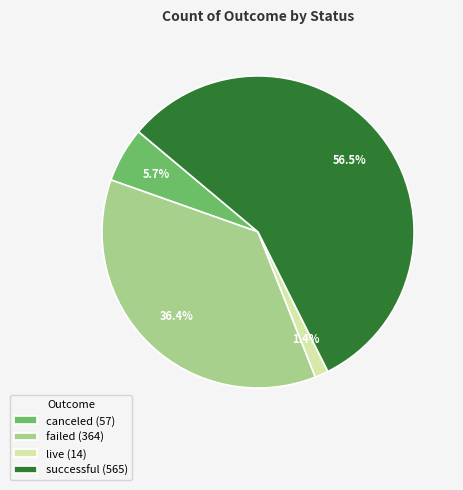

To the nearest percent, what portion does failed represent?

36%